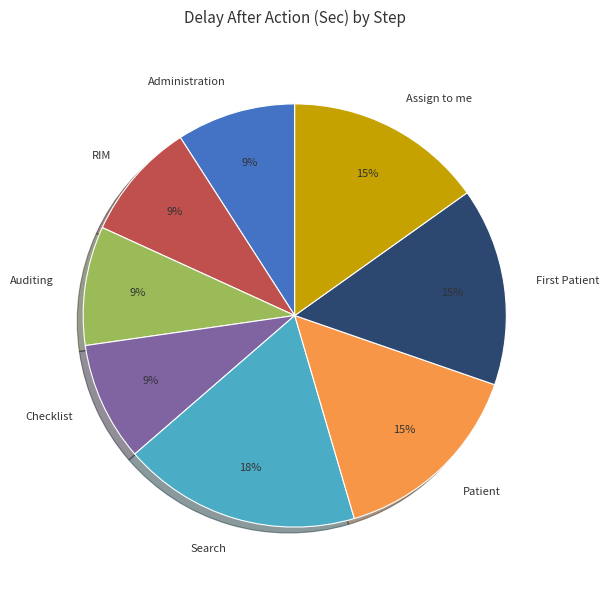

What is the largest slice in the pie chart?

Search